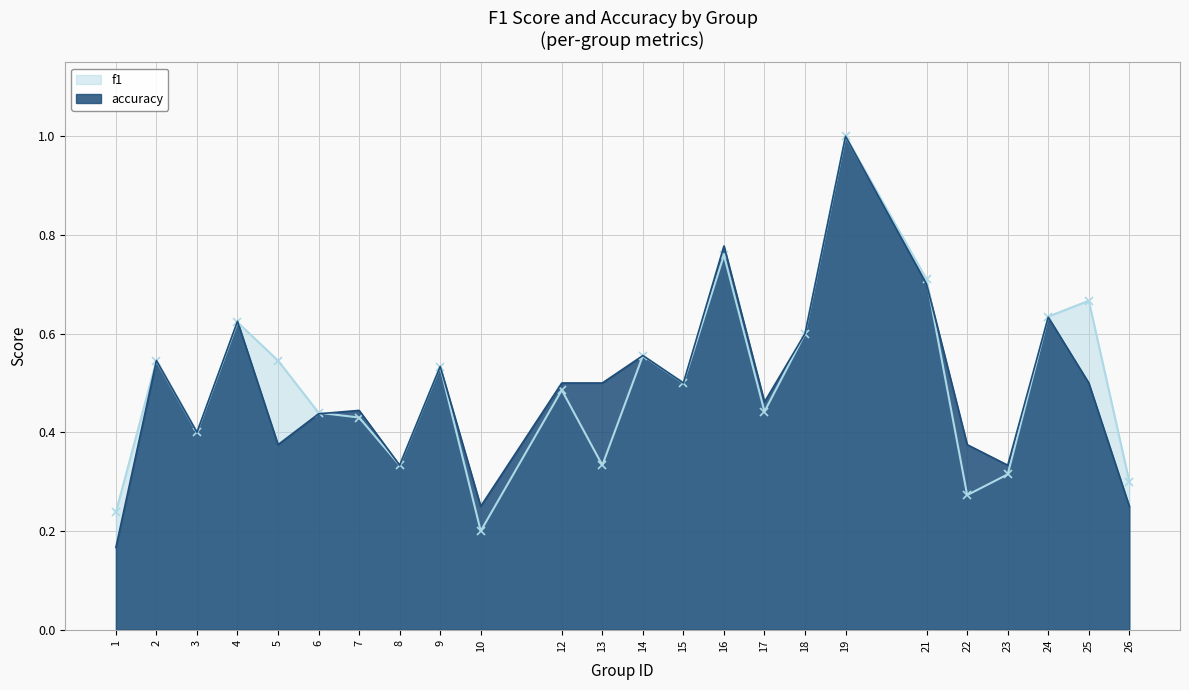

At which category is the sum across all series the highest?

19